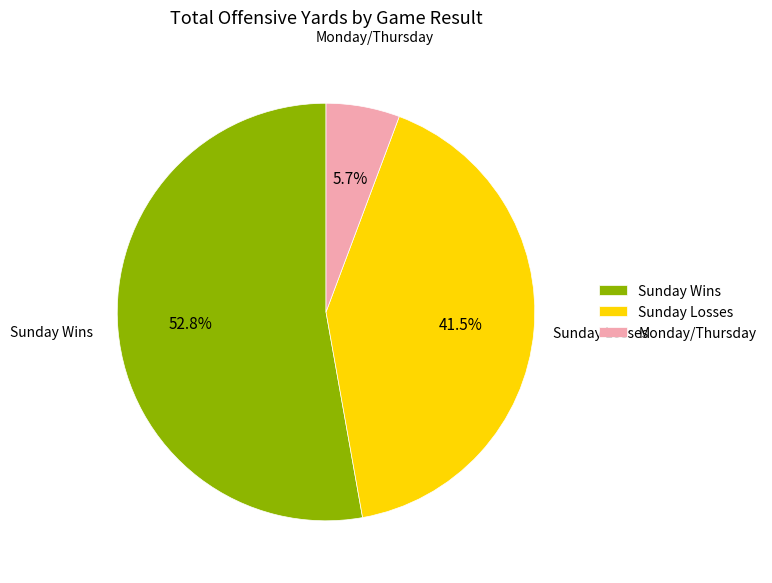

Which slice is the largest?

Sunday Wins